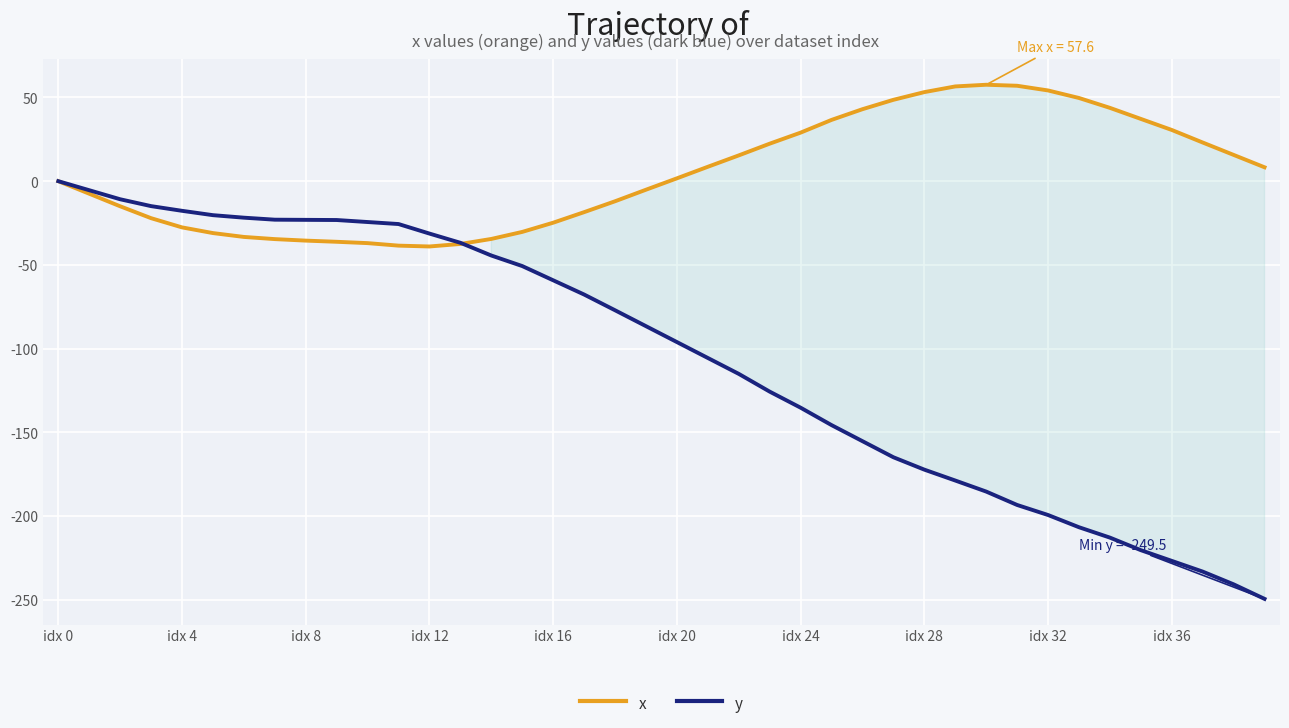

How many values in the x series are below 1?

20